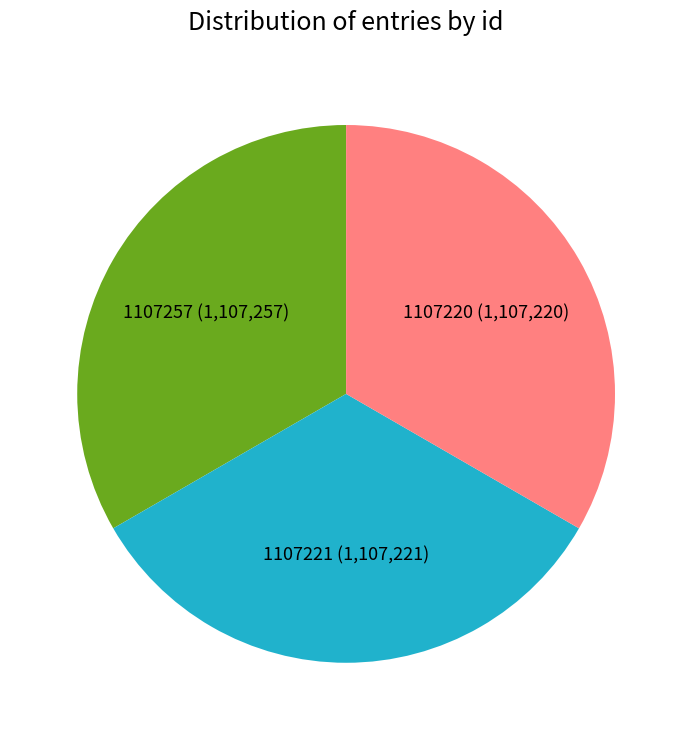

Is the sum of 1107220 (1,107,220) and 1107221 (1,107,221) greater than half?

Yes